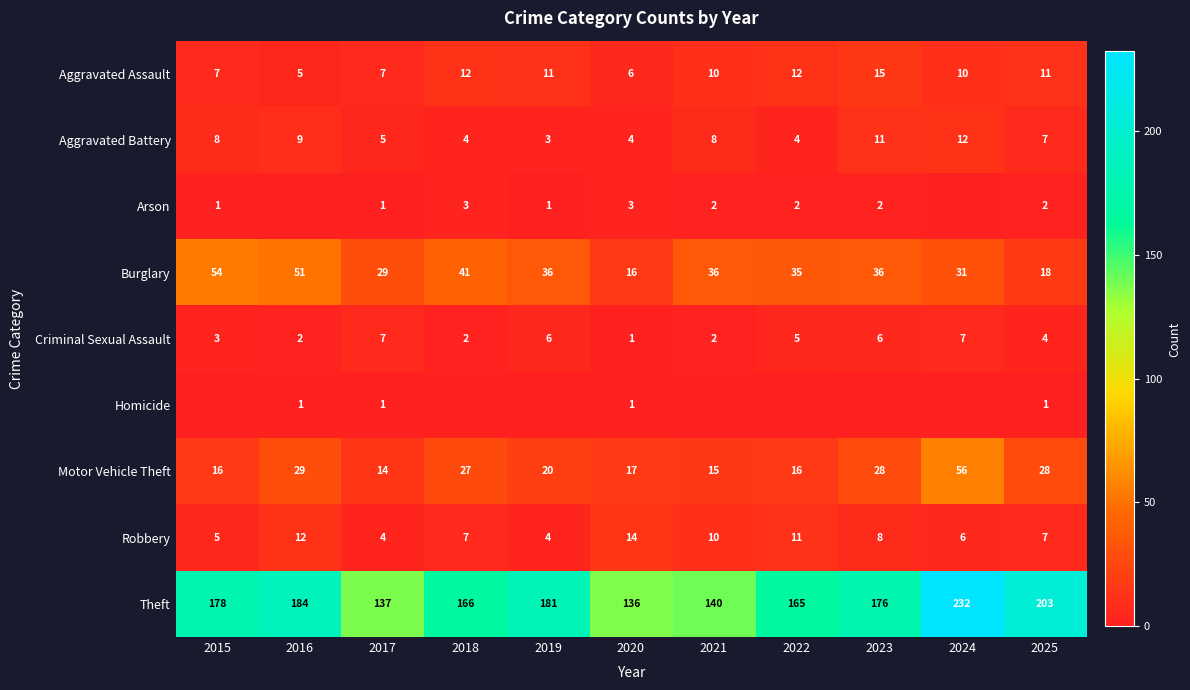

What is the sum of the Criminal Sexual Assault values at 2015 and 2023?

9